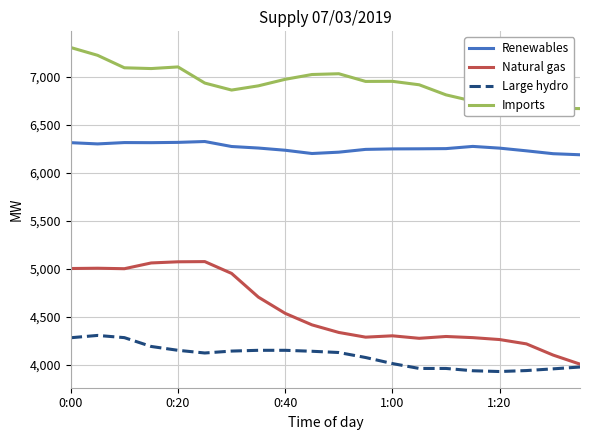

Rank the series by their maximum value, from highest to lowest.

Imports, Renewables, Natural gas, Large hydro